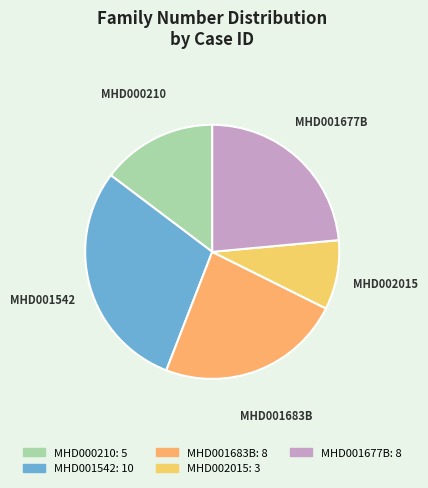

Which slice is the largest?

MHD001542